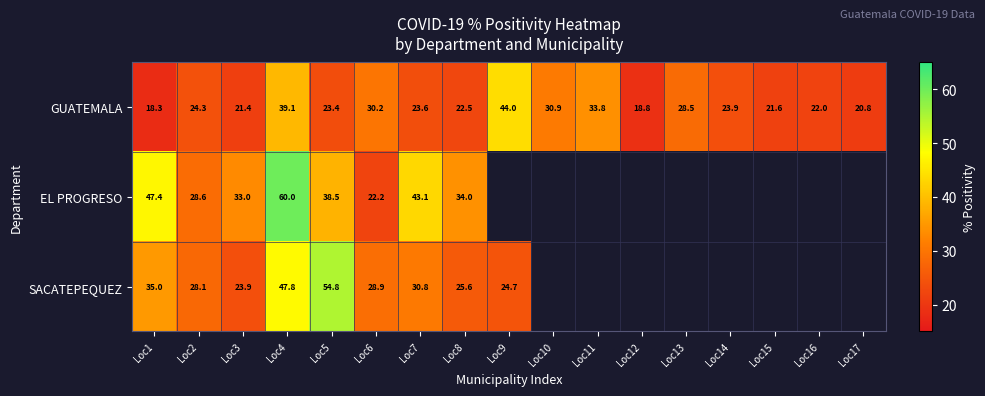

Is the value of SACATEPEQUEZ at Loc2 greater than the value of GUATEMALA at Loc16?

Yes